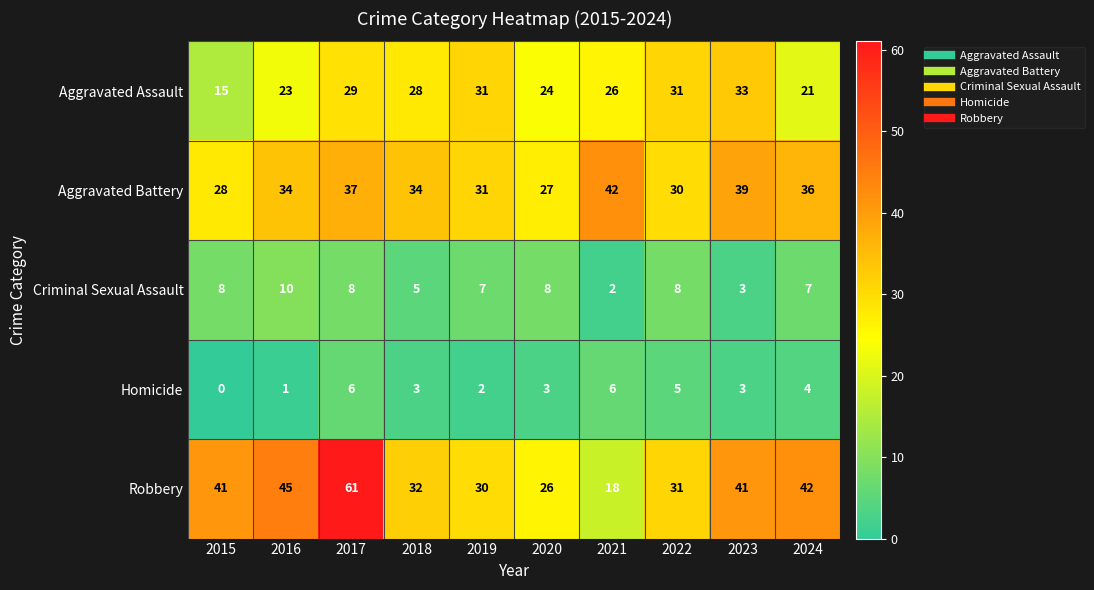

What is the difference between the Criminal Sexual Assault values at 2018 and 2015?

3